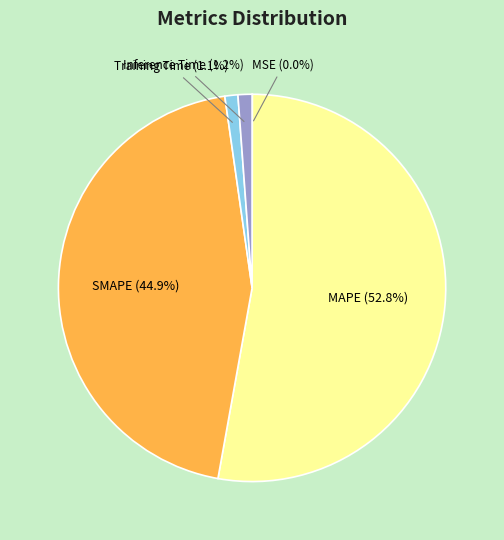

To the nearest percent, what portion does MAPE represent?

53%